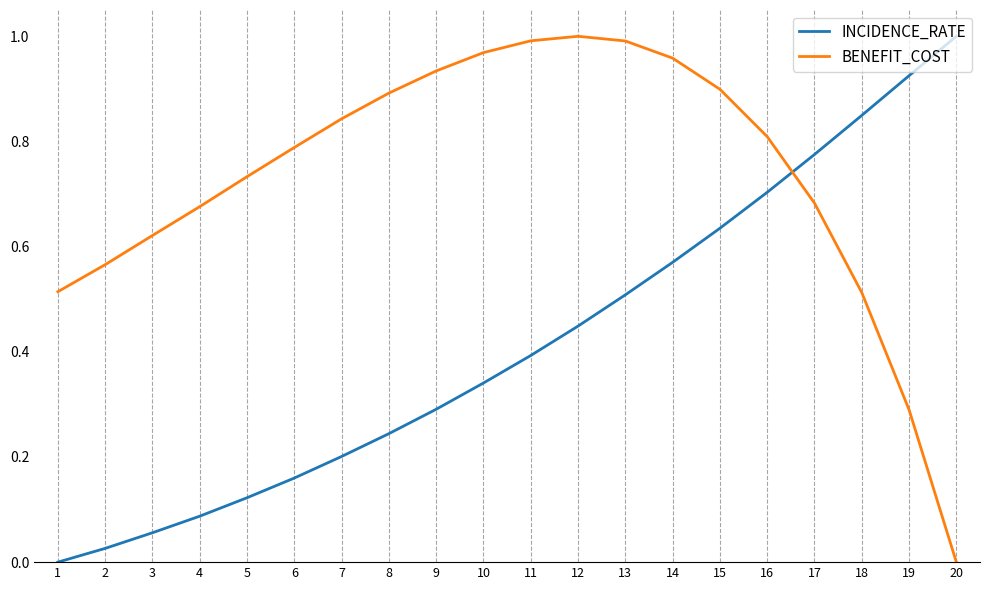

Between 1 and 20, which series saw the biggest shift?

INCIDENCE_RATE